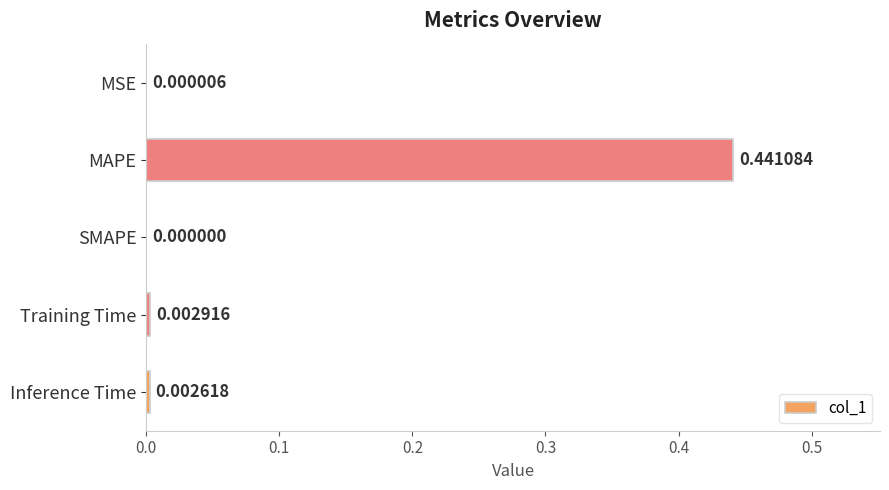

At which label is the value closest to 0?

SMAPE